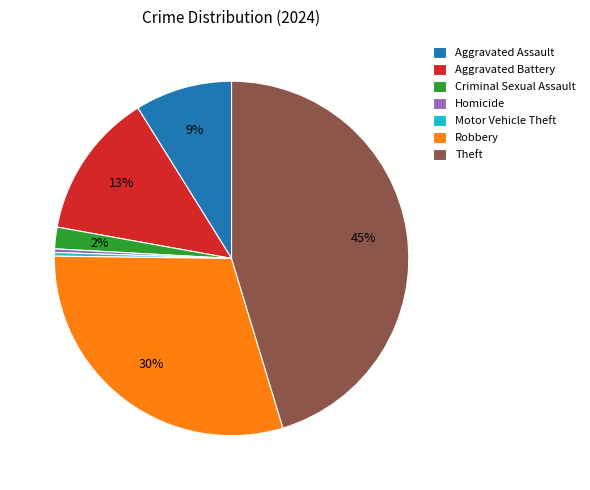

To the nearest percent, what portion does Aggravated Assault represent?

9%